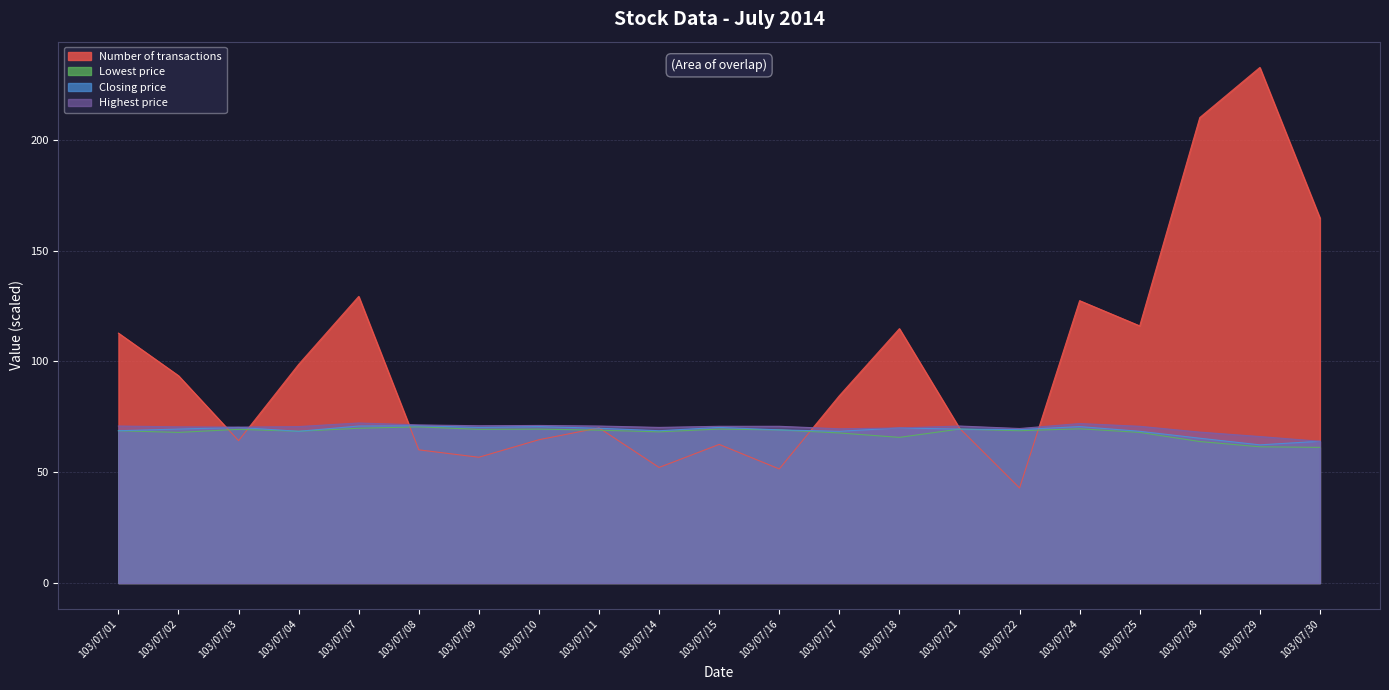

Reading left to right, list all the values displayed in this chart.

Highest price: 70.9	70.5	70.4	70.6	72.2	71.4	71.0	71.1	70.9	70.2	70.8	70.8	69.6	70.0	70.9	69.8	72.0	70.8	68.1	66.1	64.0
Closing price: 68.8	69.5	70.2	68.5	70.9	71.0	70.2	70.6	69.9	68.8	70.2	69.1	68.5	70.0	69.5	69.2	70.6	68.5	65.4	62.4	64.0
Lowest price: 68.8	68.0	69.4	68.5	69.9	70.5	69.4	69.5	69.0	68.2	69.5	69.1	67.8	65.8	69.5	68.8	69.6	68.0	63.9	61.5	61.2
Number of transactions: 112.8	93.6	64.3	98.7	129.4	60.1	56.8	64.7	70.0	52.2	62.6	51.5	84.5	114.8	69.9	42.9	127.5	116.1	210.1	232.7	164.8